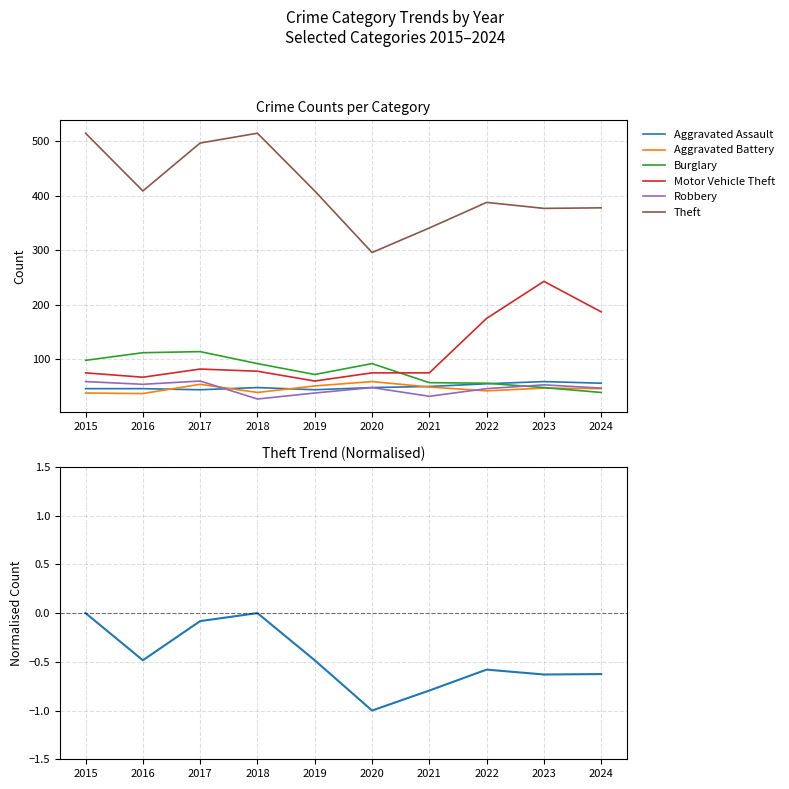

True or false: Robbery and Motor Vehicle Theft intersect in this chart.

False